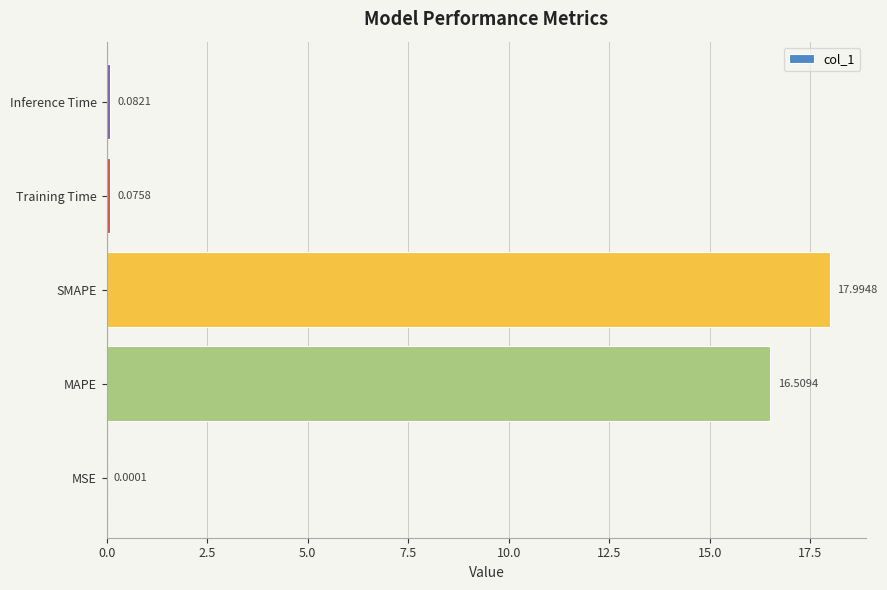

At which label is the value closest to 8?

Inference Time